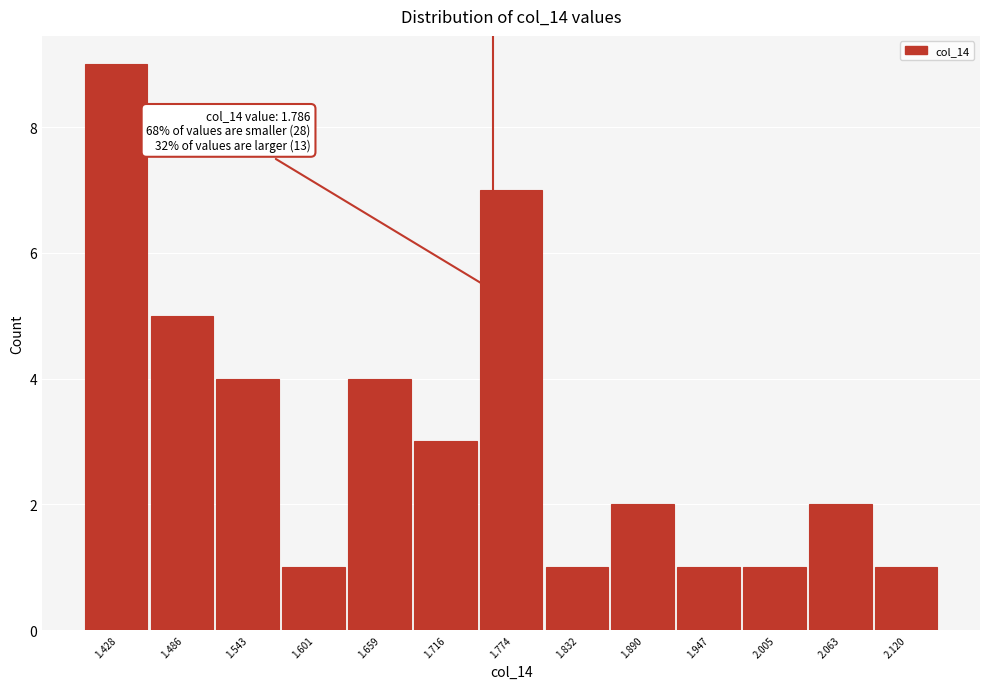

Reading left to right, list all the values displayed in this chart.

9	5	4	1	4	3	7	1	2	1	1	2	1